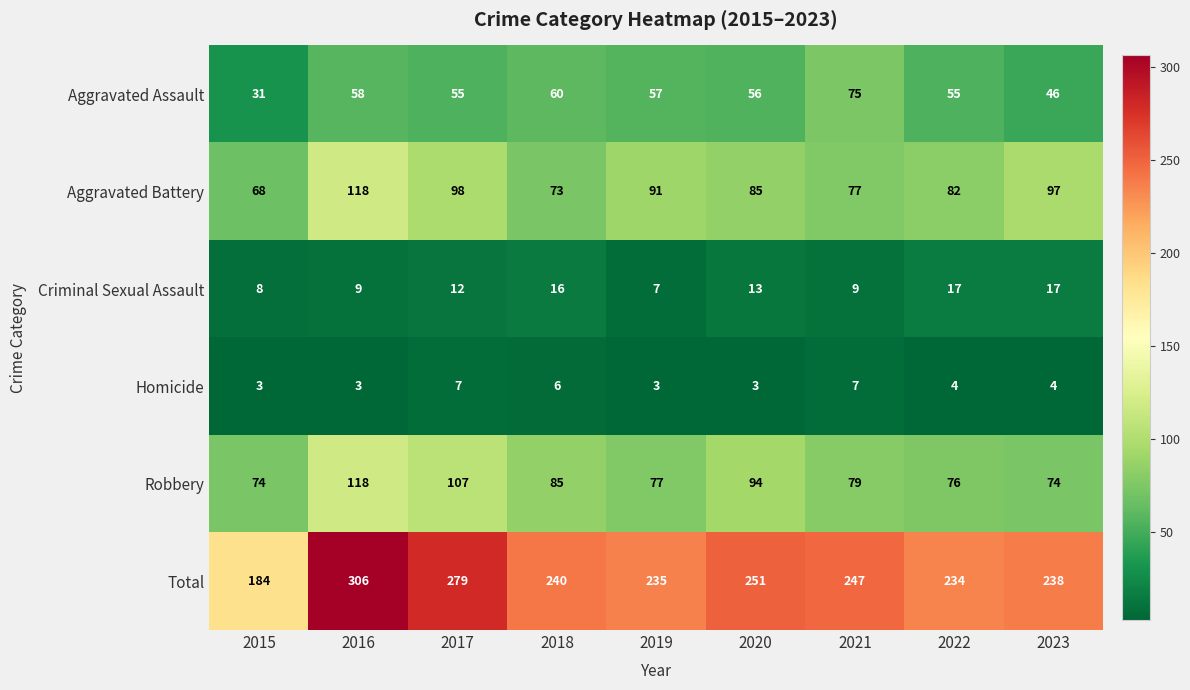

Between 2019 and 2021, which series saw the biggest shift?

Aggravated Assault